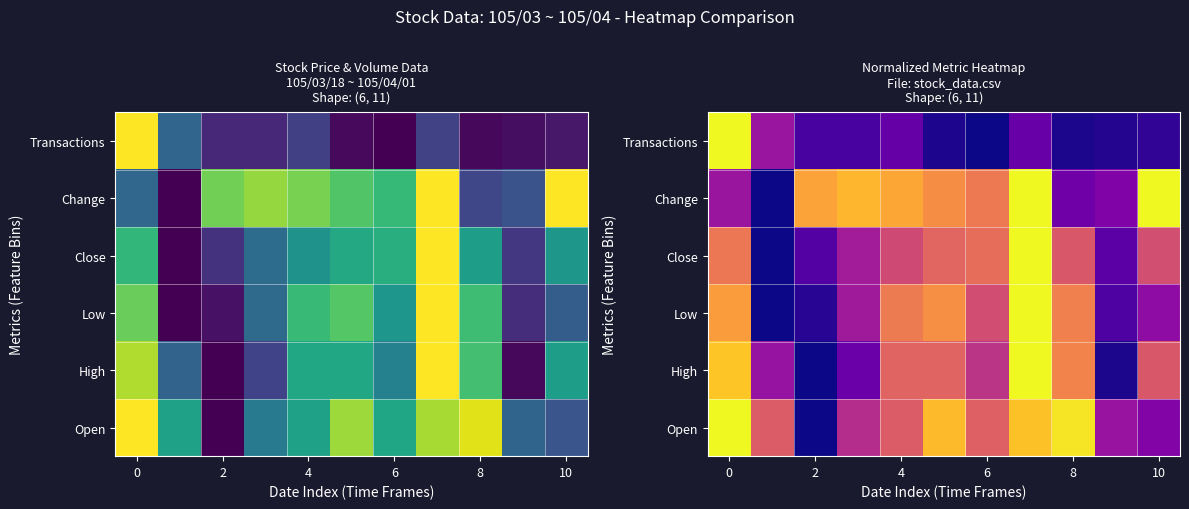

What is the greatest value displayed?

1.0